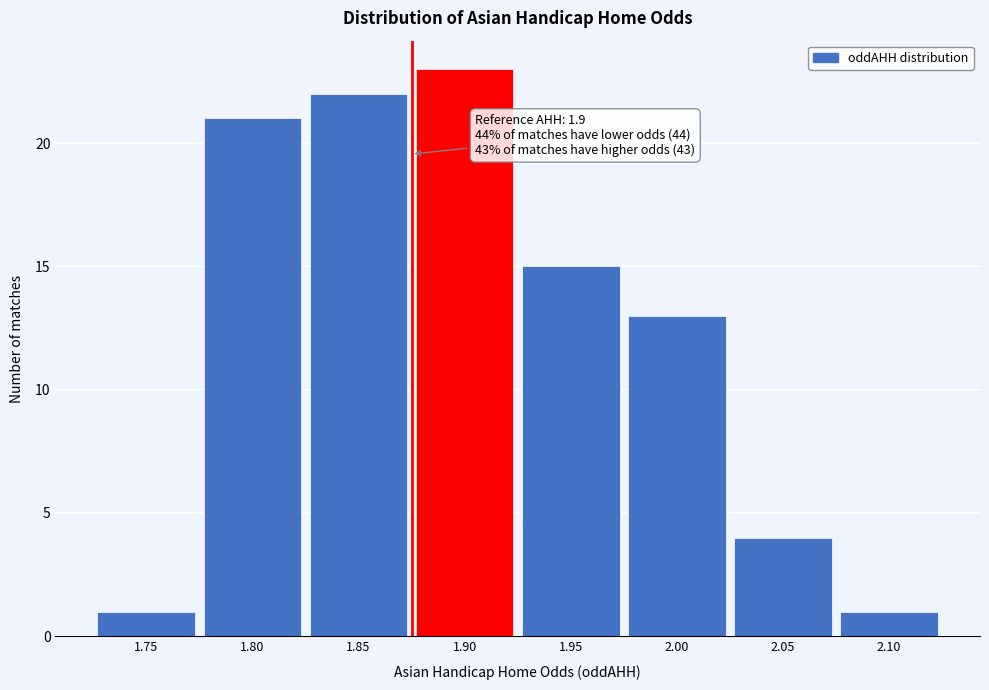

Reading left to right, extract all data points from this chart.

1	21	22	23	15	13	4	1